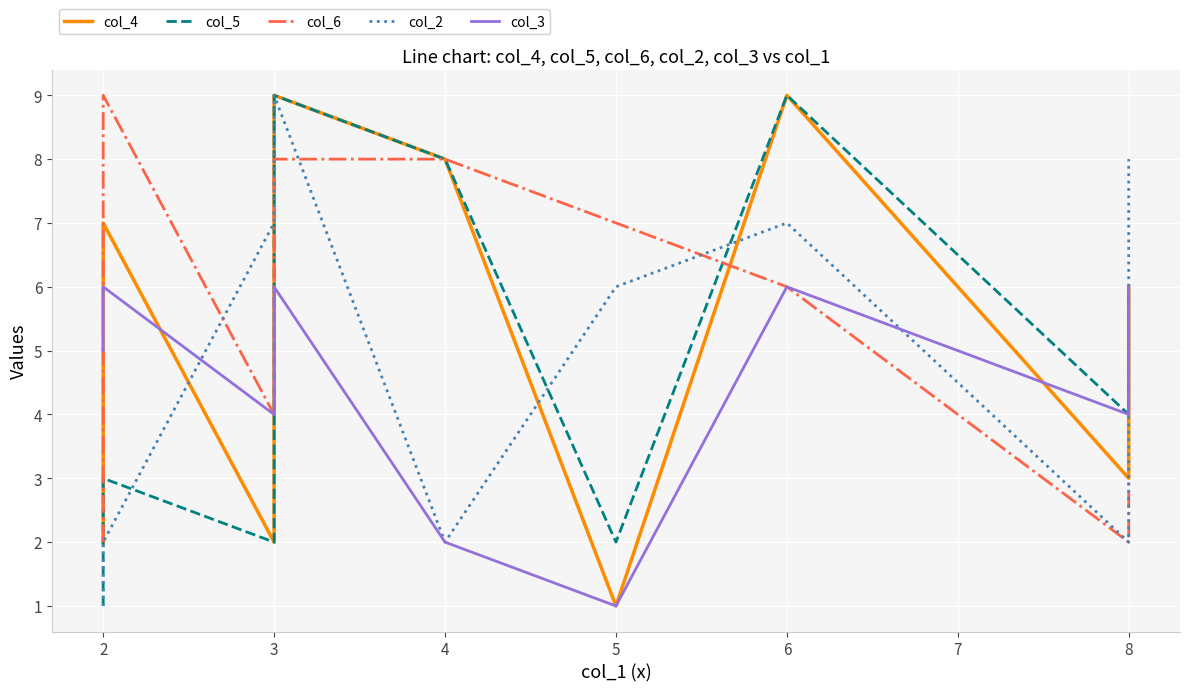

How many times do col_6 and col_5 cross each other?

2